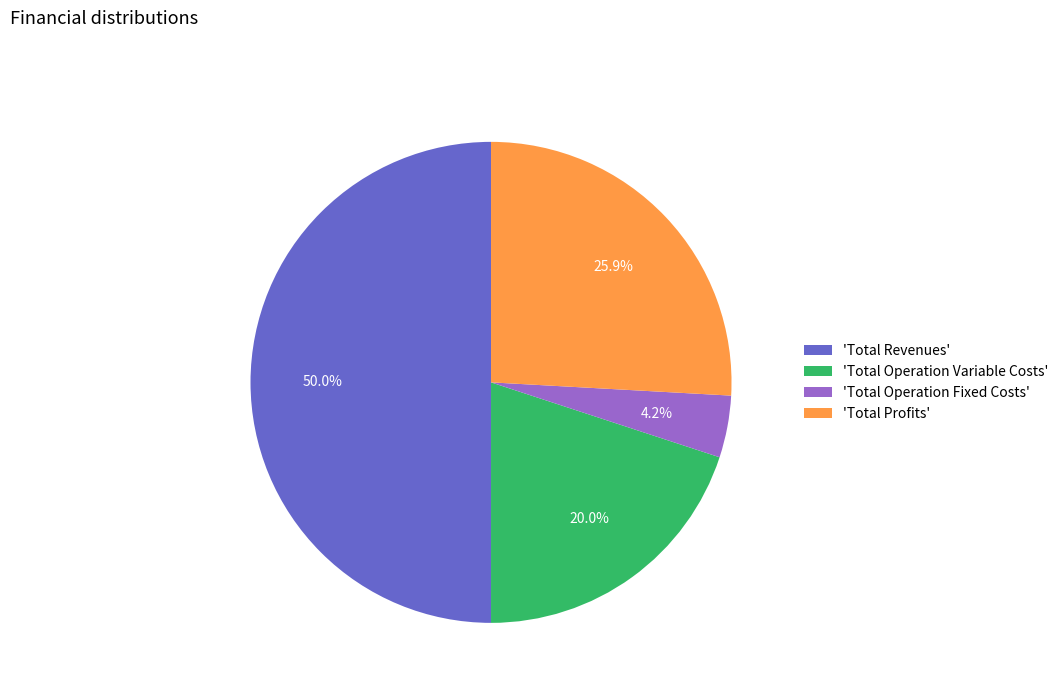

What is the smallest slice in the pie chart?

'Total Operation Fixed Costs'